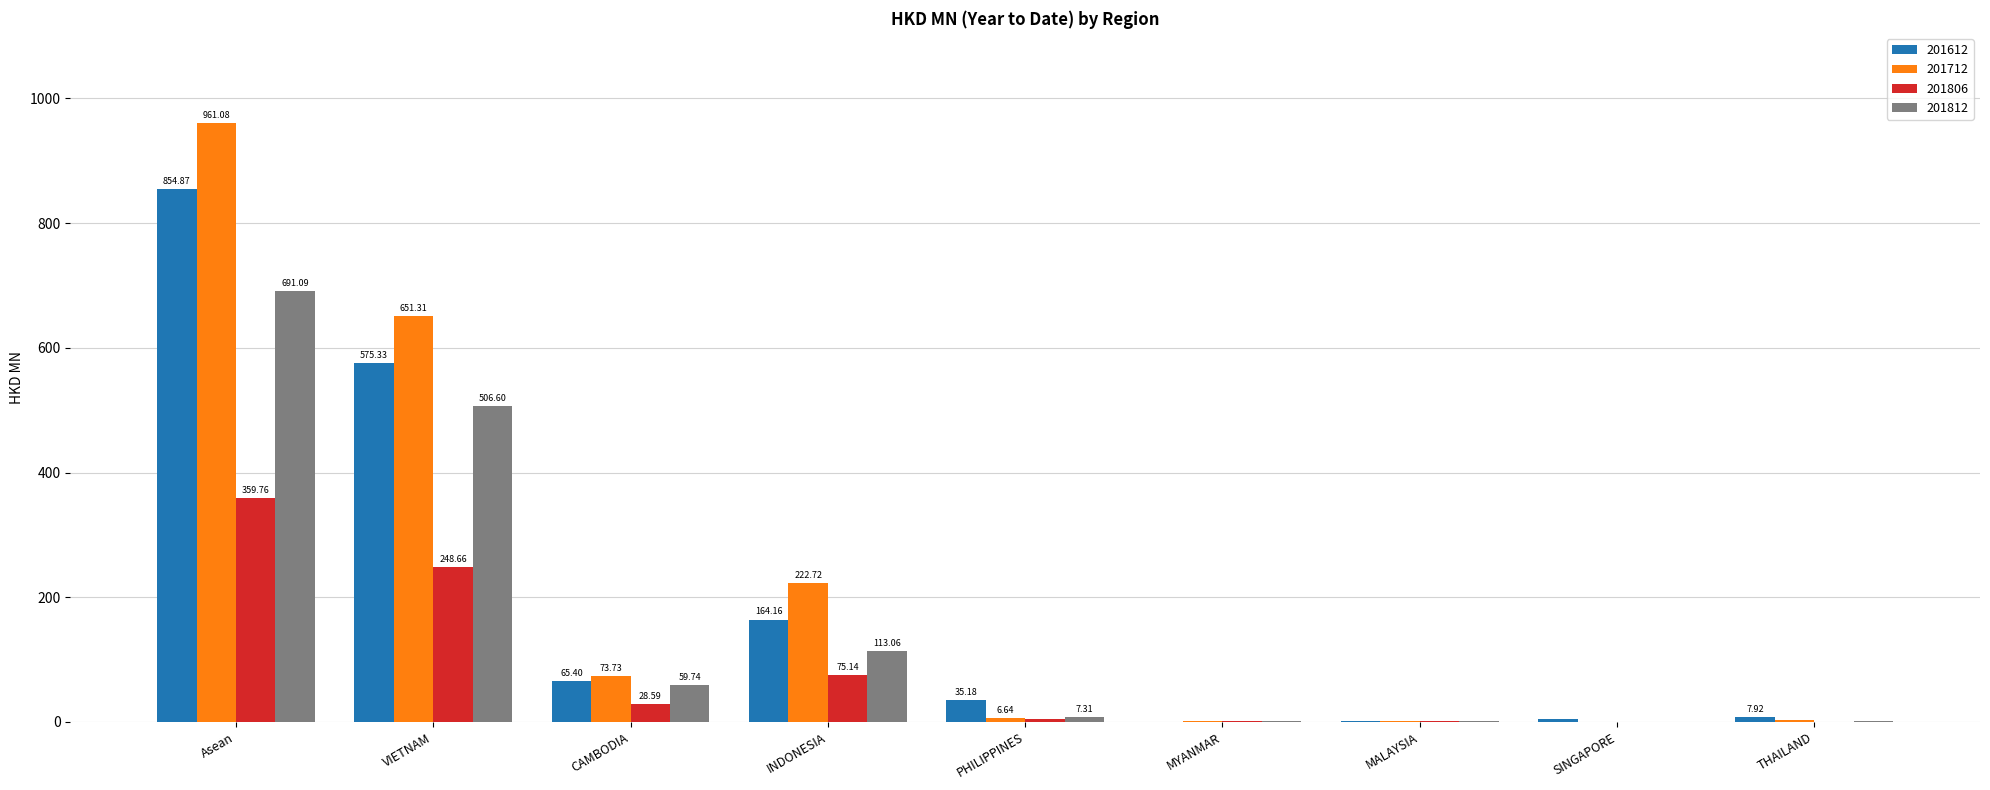

Where does the 201712 series first go above 6?

Asean